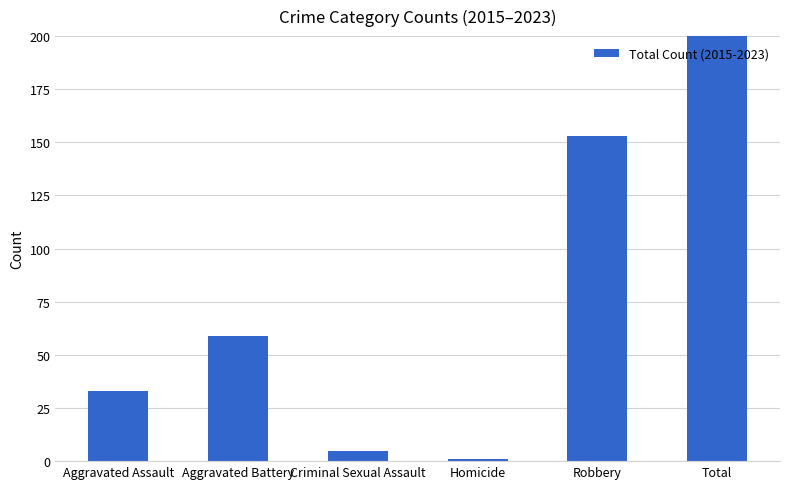

Reading left to right, extract all data points from this chart.

Aggravated Assault=33	Aggravated Battery=59	Criminal Sexual Assault=5	Homicide=1	Robbery=153	Total=251